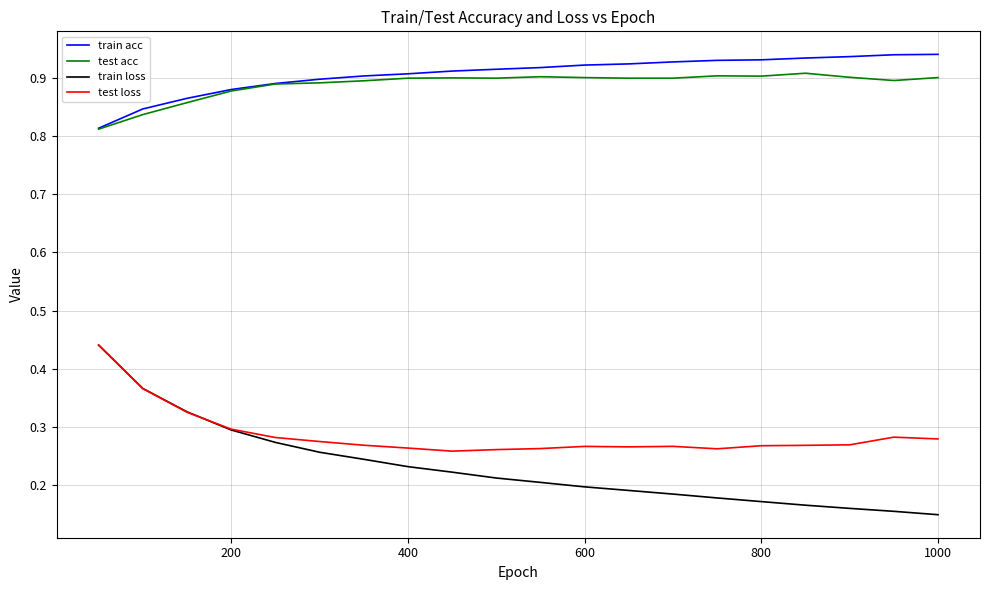

Which series has the largest range (max minus min)?

train loss